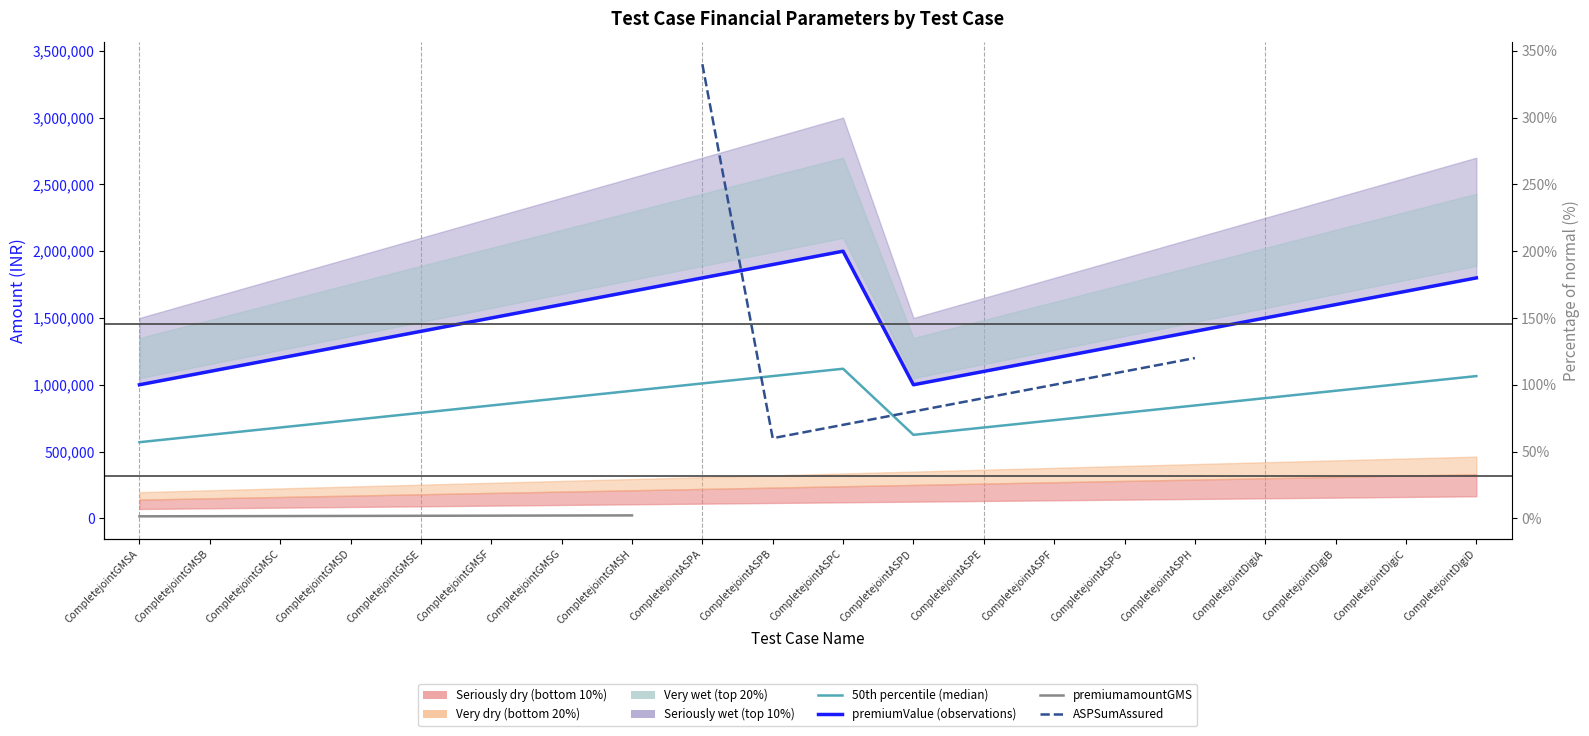

What is the minimum value for premiumValue (observations)?

1000000.0